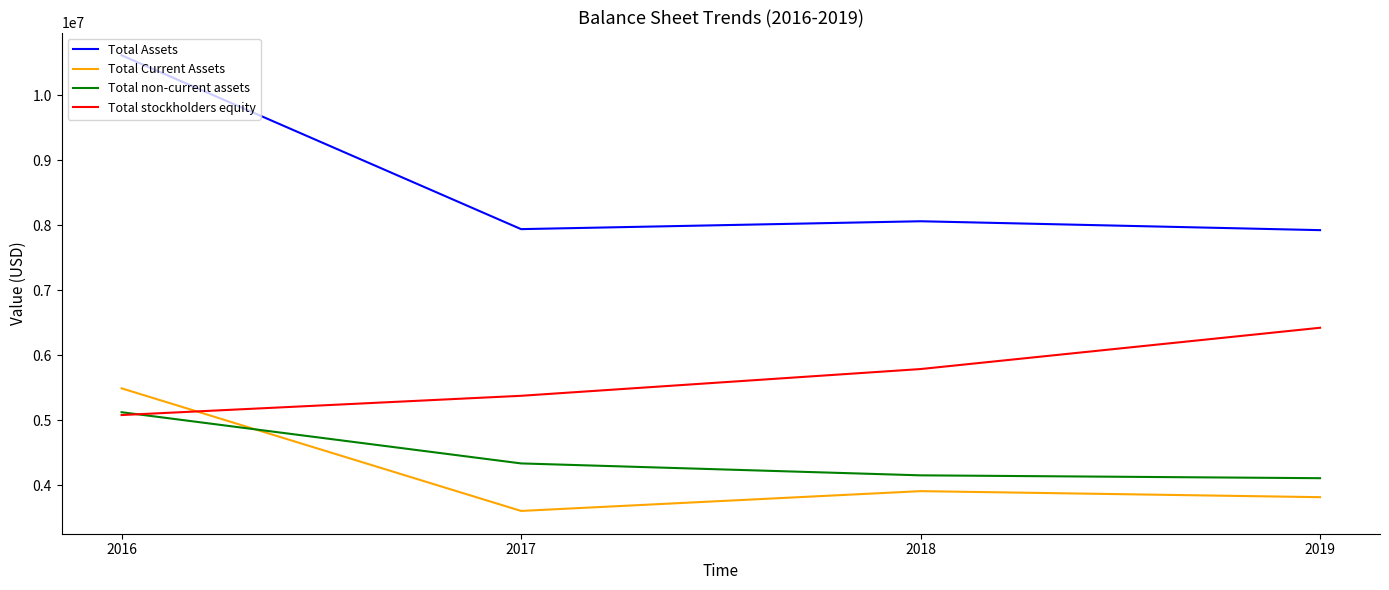

In Total Current Assets, how many points are higher than both neighbors (excluding endpoints)?

1